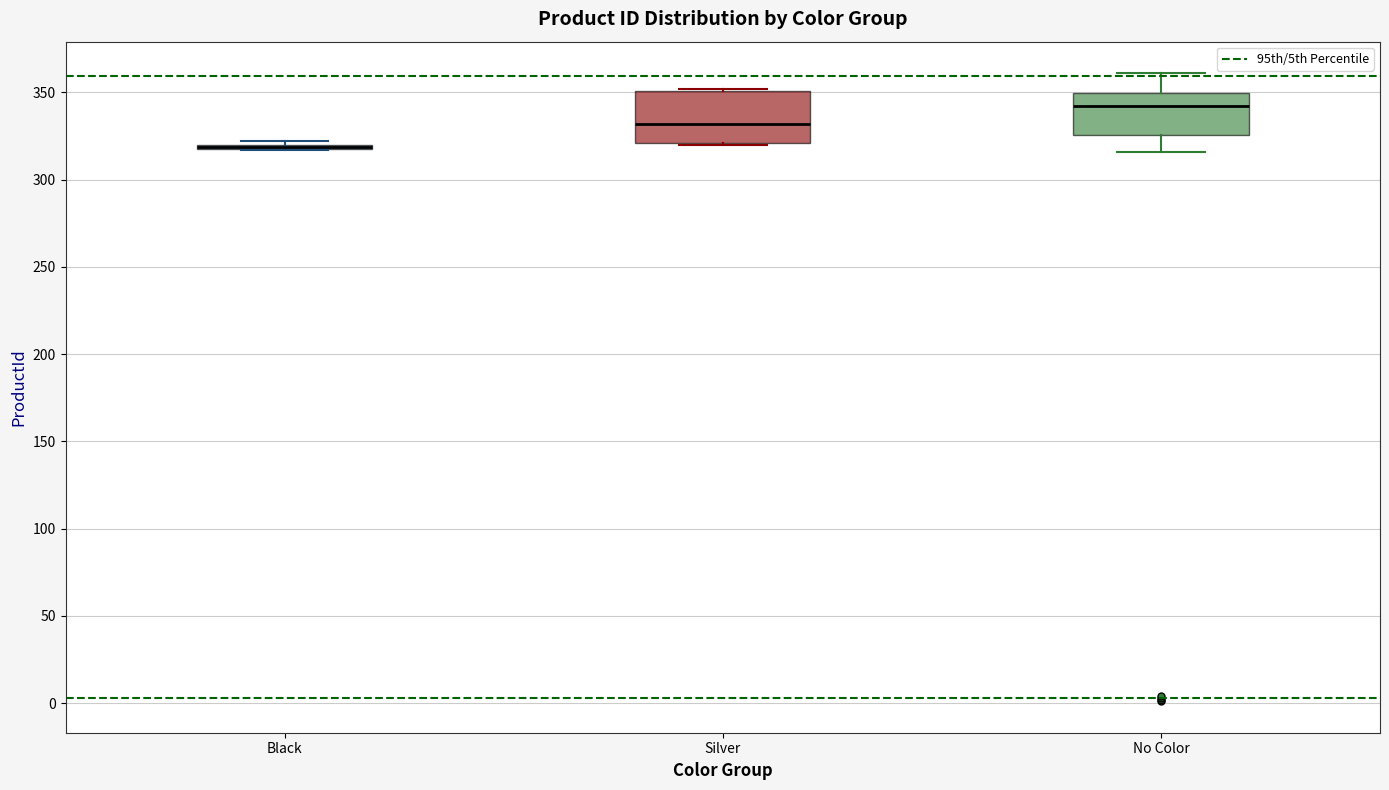

Which box is the tallest, from its lower edge to its upper edge?

Silver